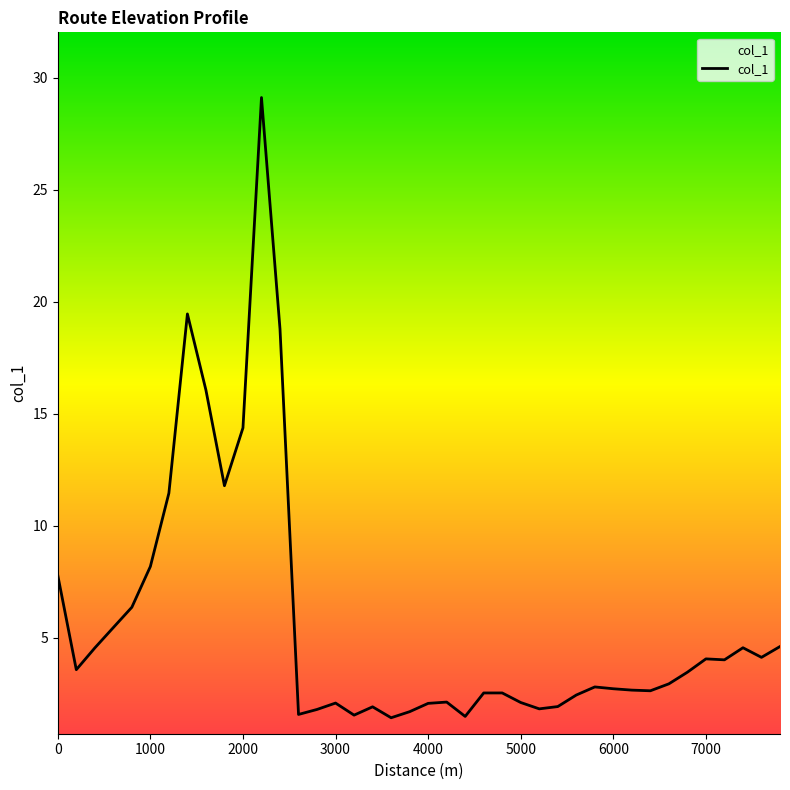

What is the minimum value shown in the chart?

1.4